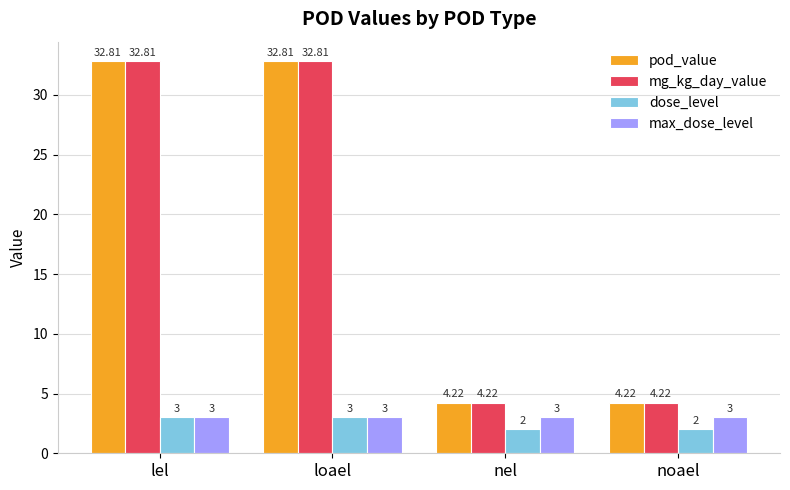

How many bars are there in each group?

4